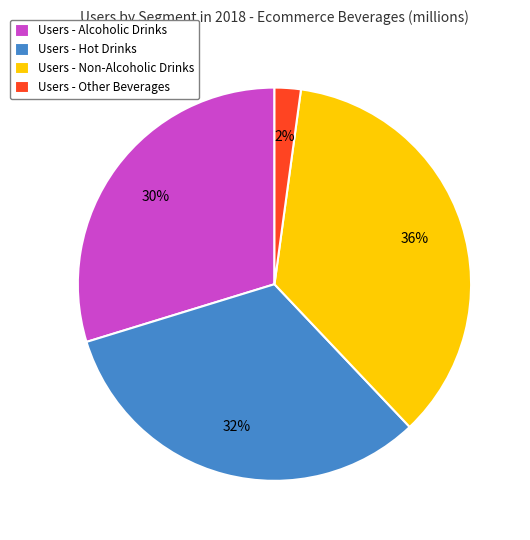

Does Users - Hot Drinks account for over 50% of the chart?

No